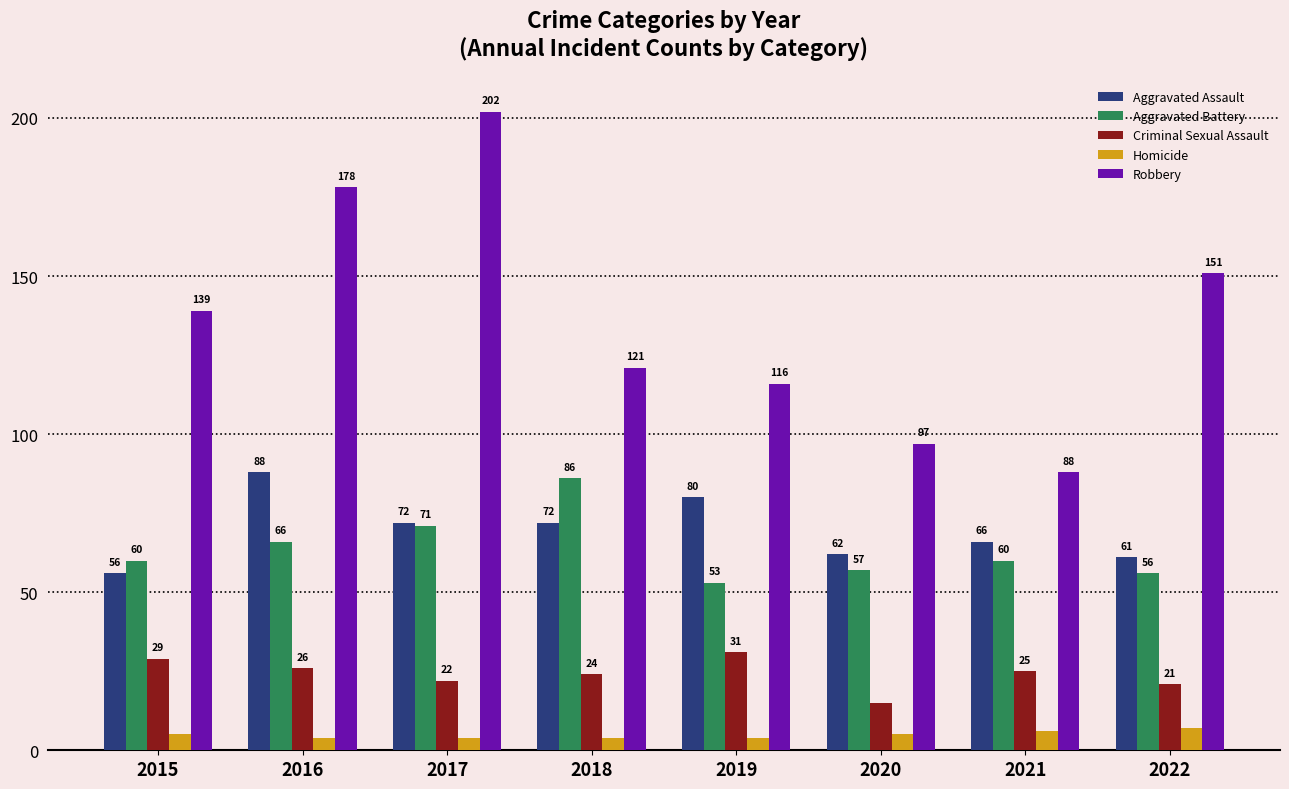

The value of Criminal Sexual Assault at 2022 is 21. True or false?

True